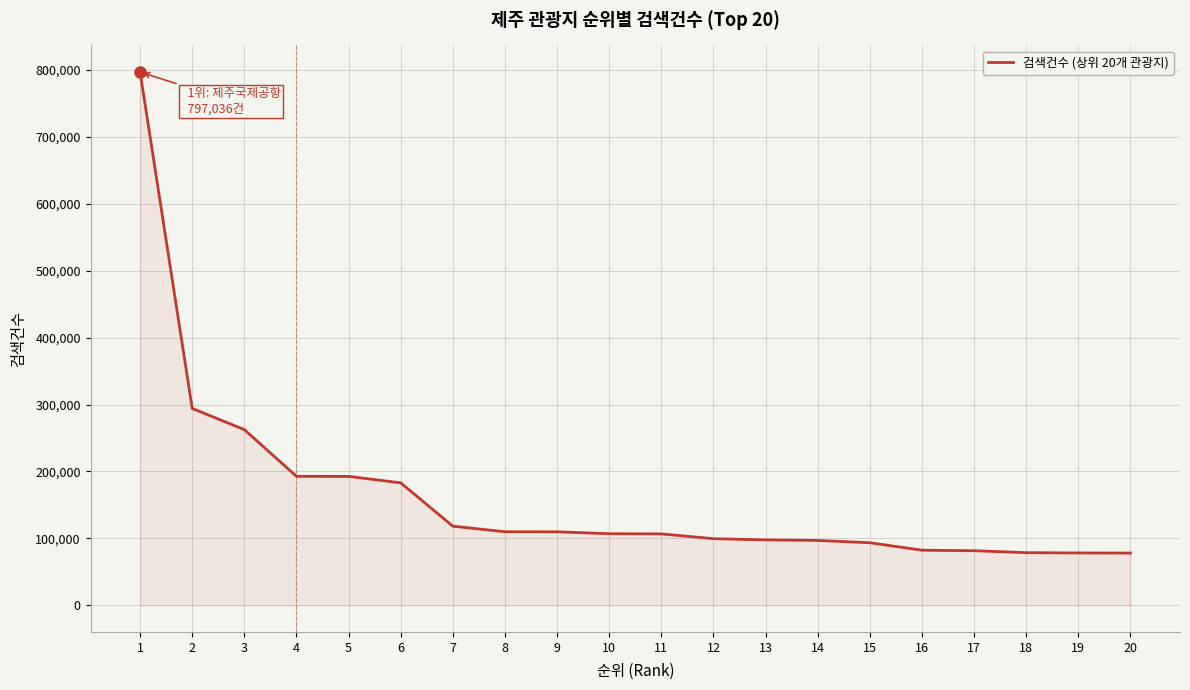

What is the greatest value displayed?

797036